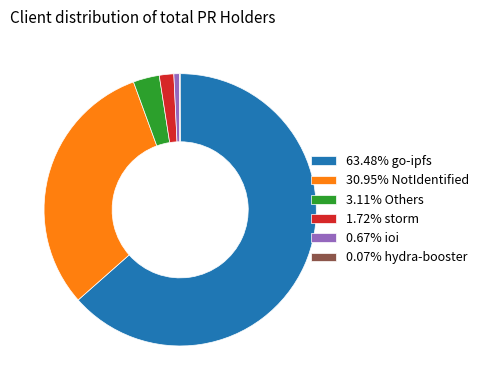

Do 0.67% ioi and 1.72% storm together represent more than half of the pie?

No